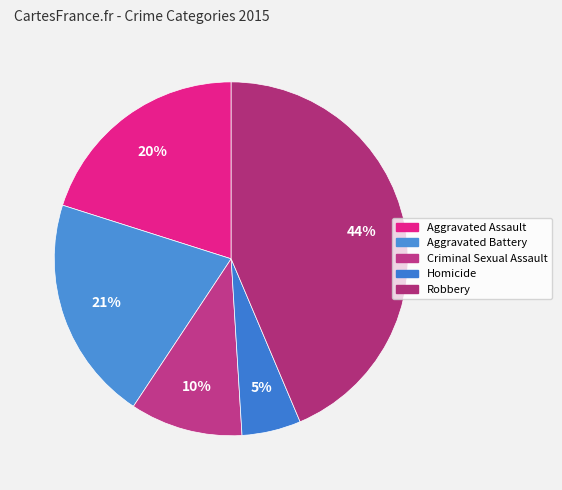

Is there a majority slice in this chart?

No